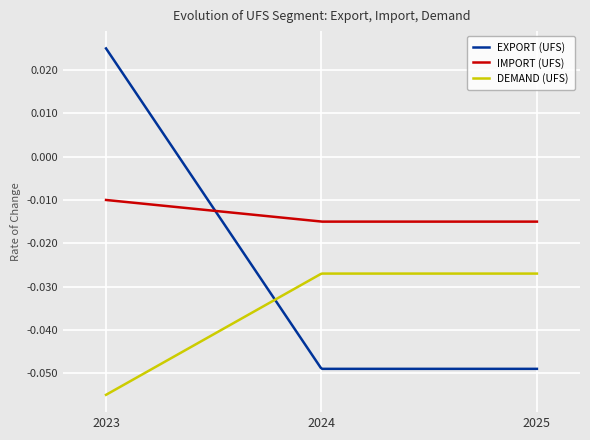

Rank the series by their maximum value, from lowest to highest.

DEMAND (UFS), IMPORT (UFS), EXPORT (UFS)